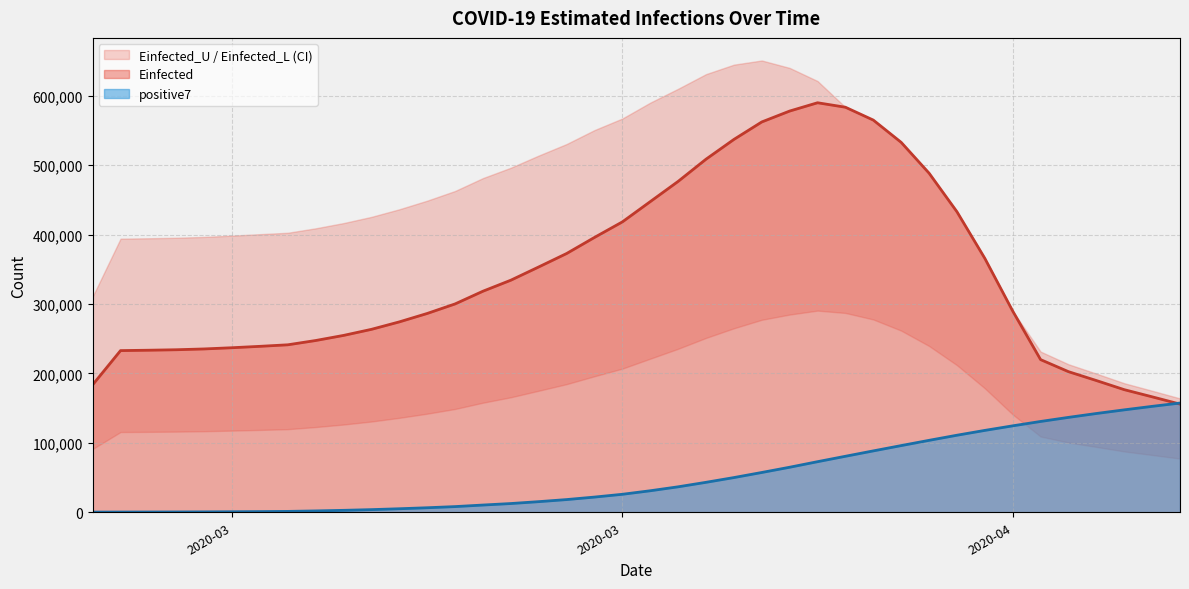

The value of positive7 at 2020-03-21 is 15306.4. True or false?

True